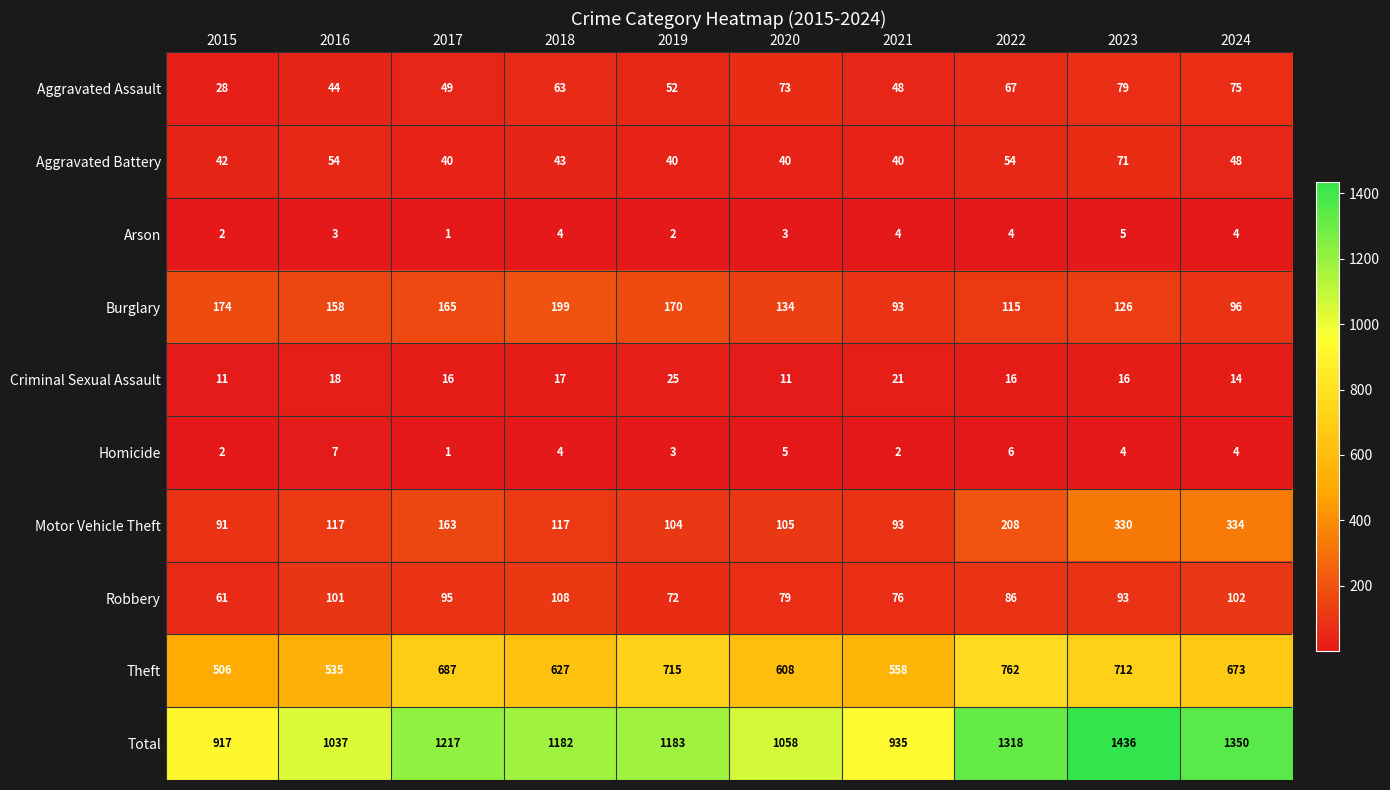

Which series changed the most between 2016 and 2022?

Total